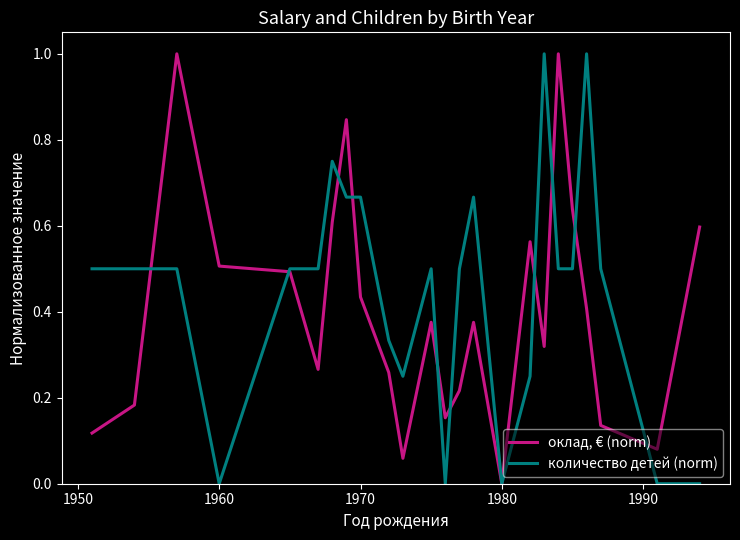

What is the difference between the maximum and minimum values in the оклад, € (norm) series?

1.0